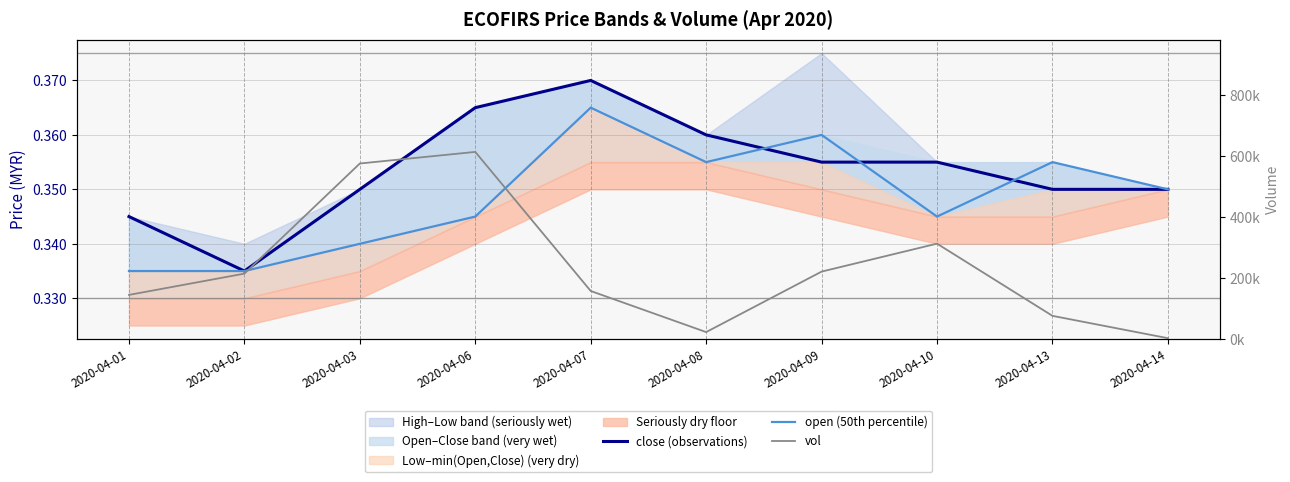

Rank the series at 2020-04-08 from lowest to highest value.

open (50th percentile), close (observations), vol